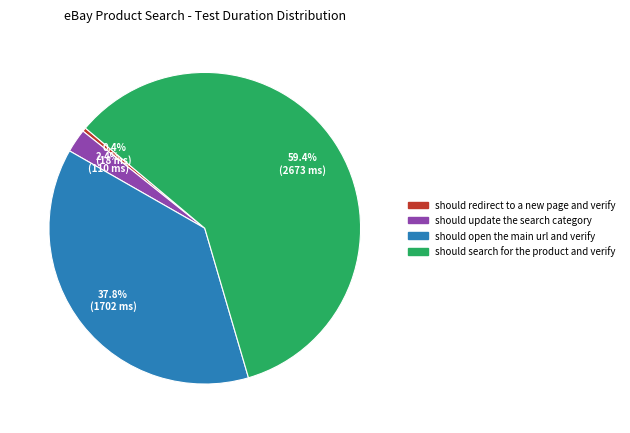

To the nearest percent, what is the average slice percentage?

25%